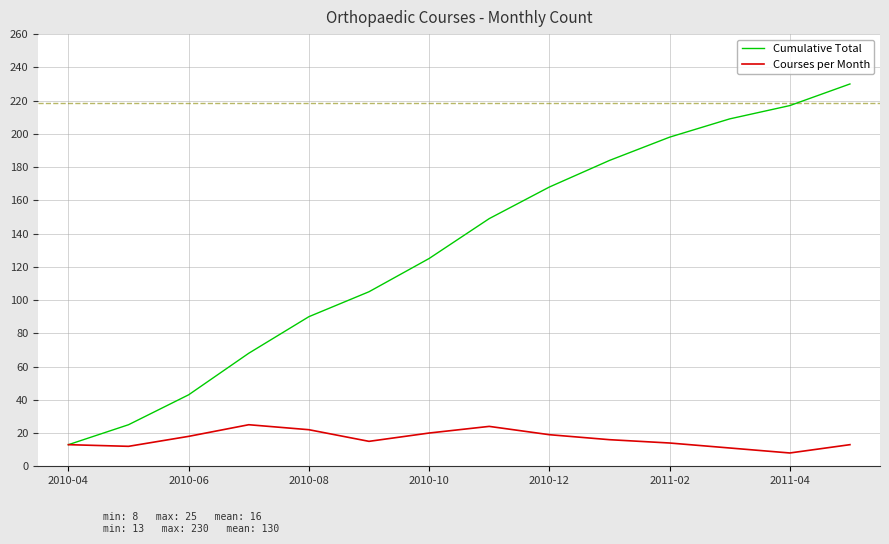

List the series in order of their peak value, lowest first.

Courses per Month, Cumulative Total